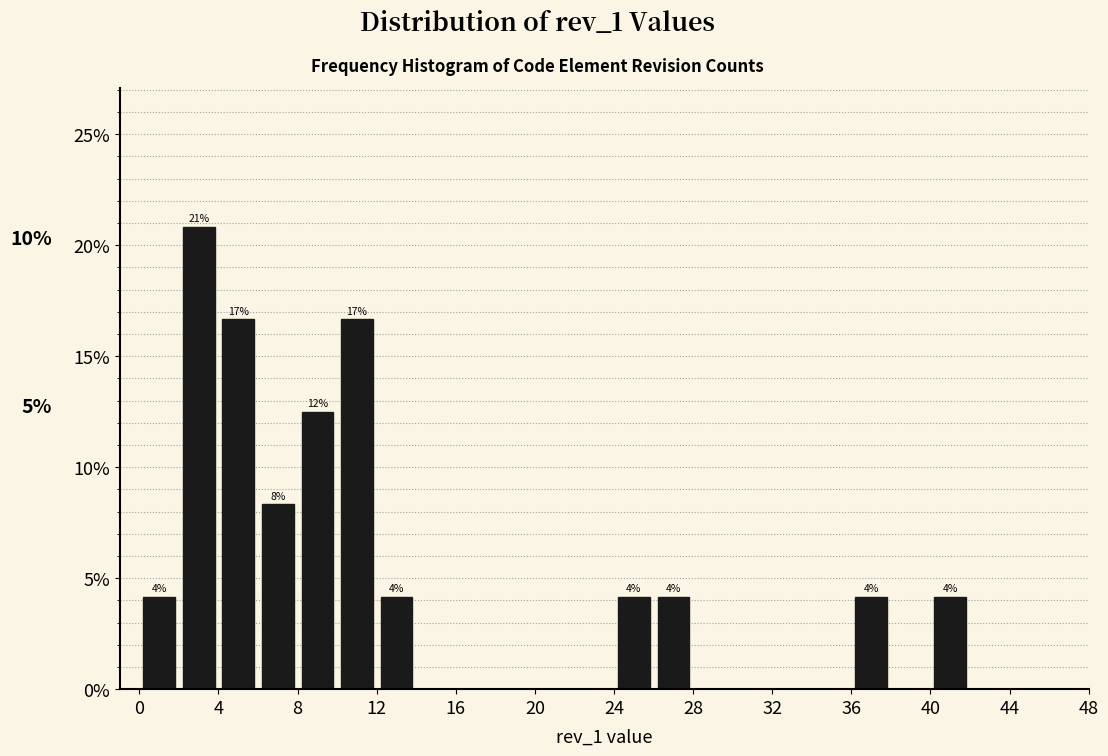

Which range on the x-axis has the tallest bar?

2 to 4